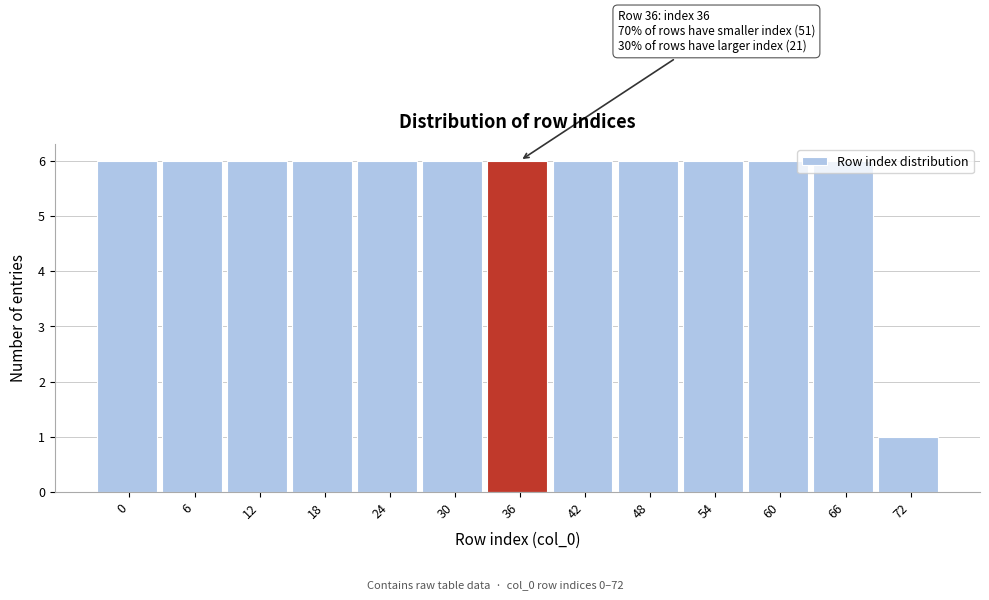

What is the sum of the values at 30 and 42?

12